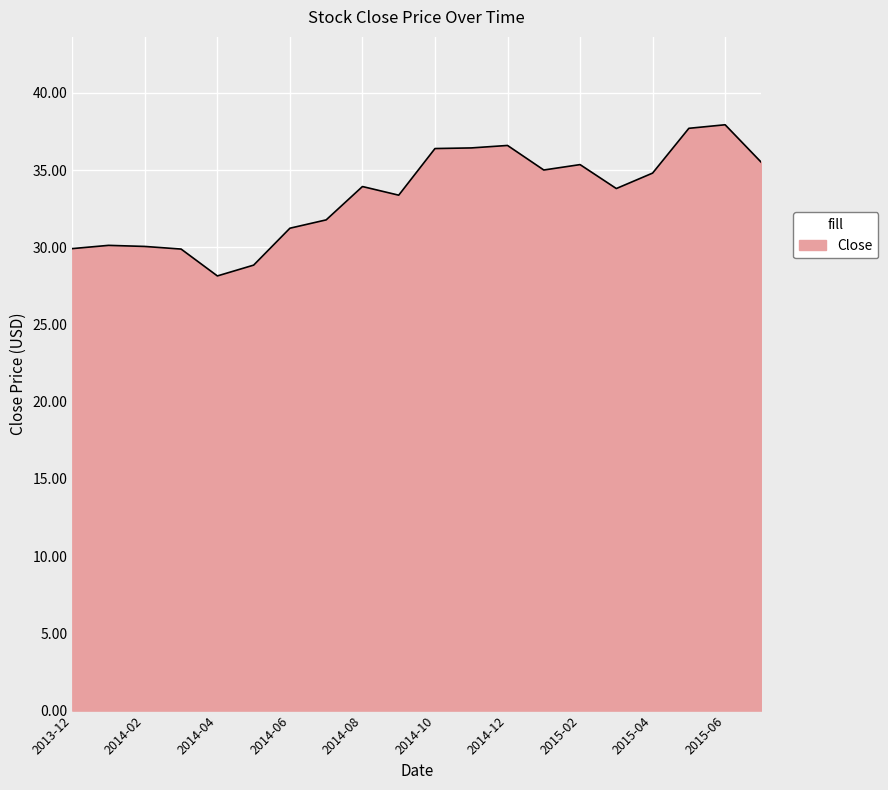

What is the smallest value displayed?

28.1